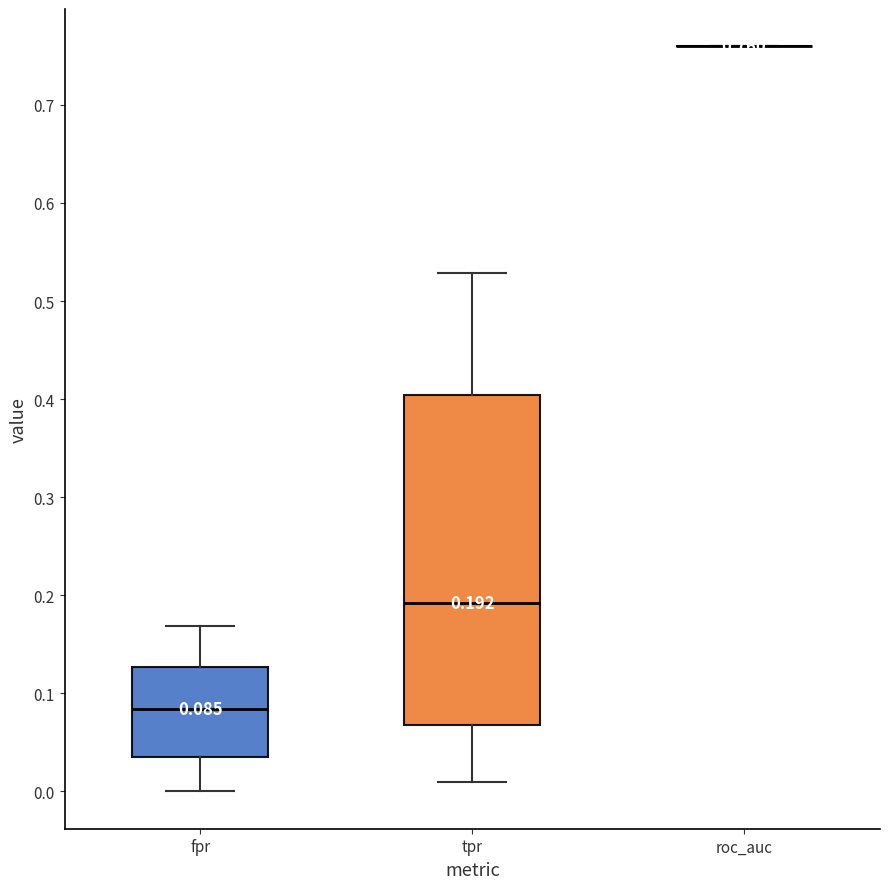

Which box is the tallest, from its lower edge to its upper edge?

tpr